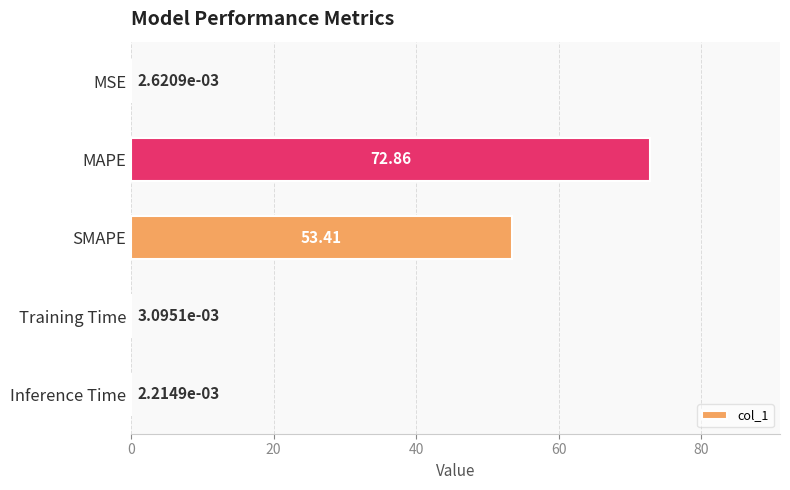

What is the sum of all values?

126.3